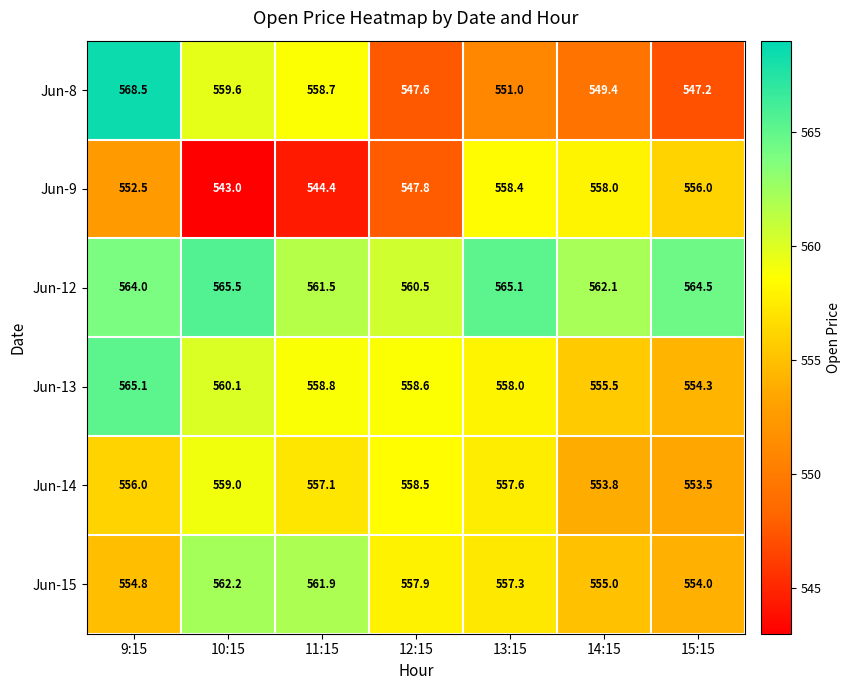

What is the difference between the maximum and minimum values in the Jun-13 series?

10.8